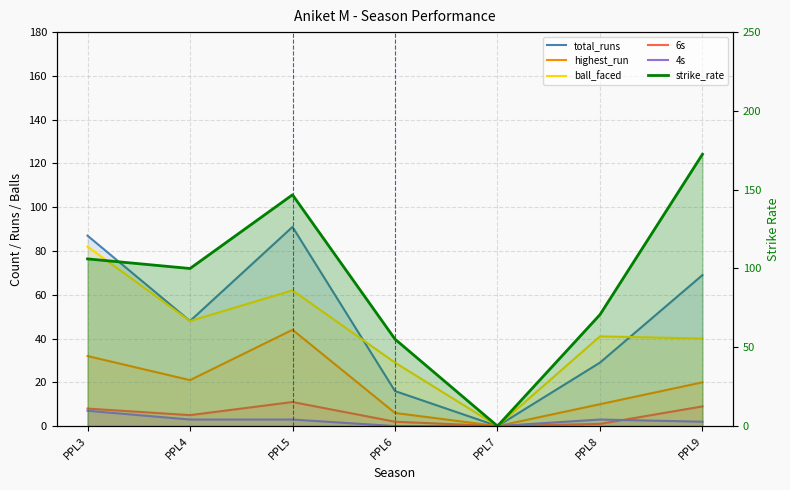

Between PPL8 and PPL9, which series saw the biggest shift?

strike_rate